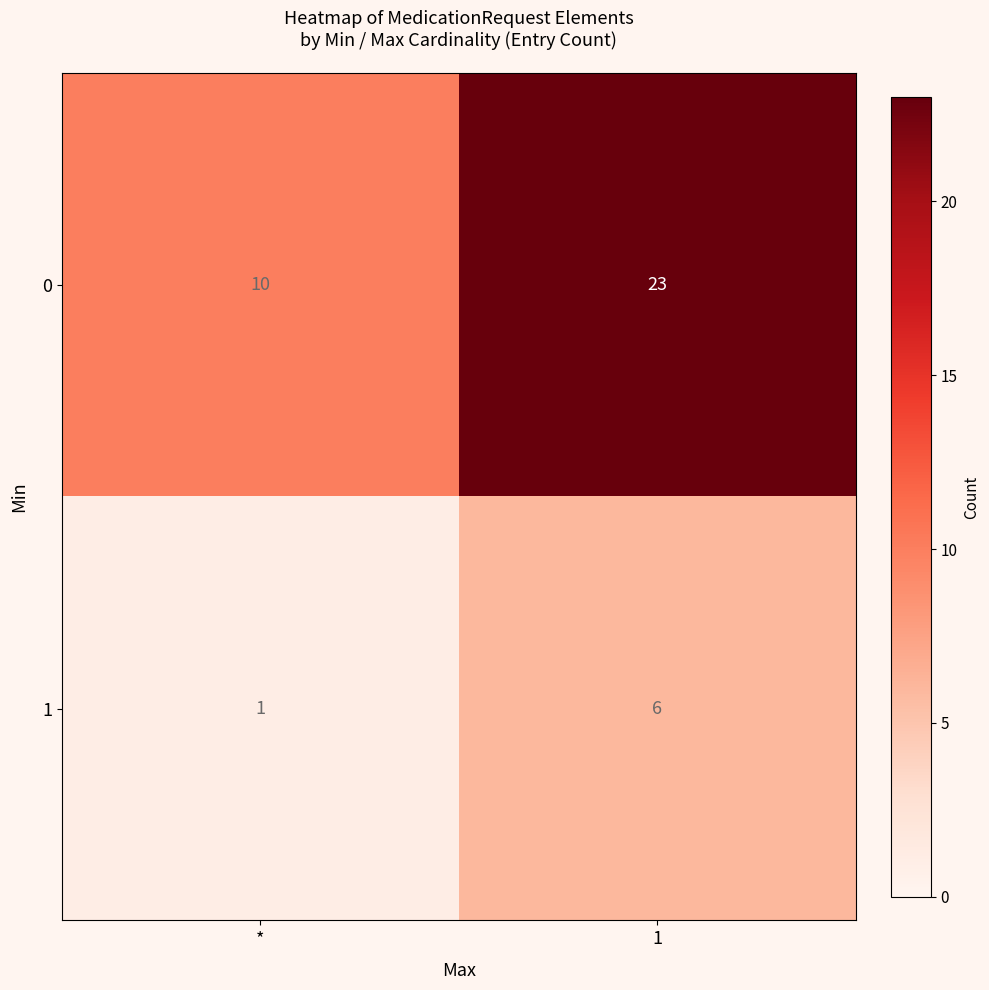

What is the greatest value displayed?

23